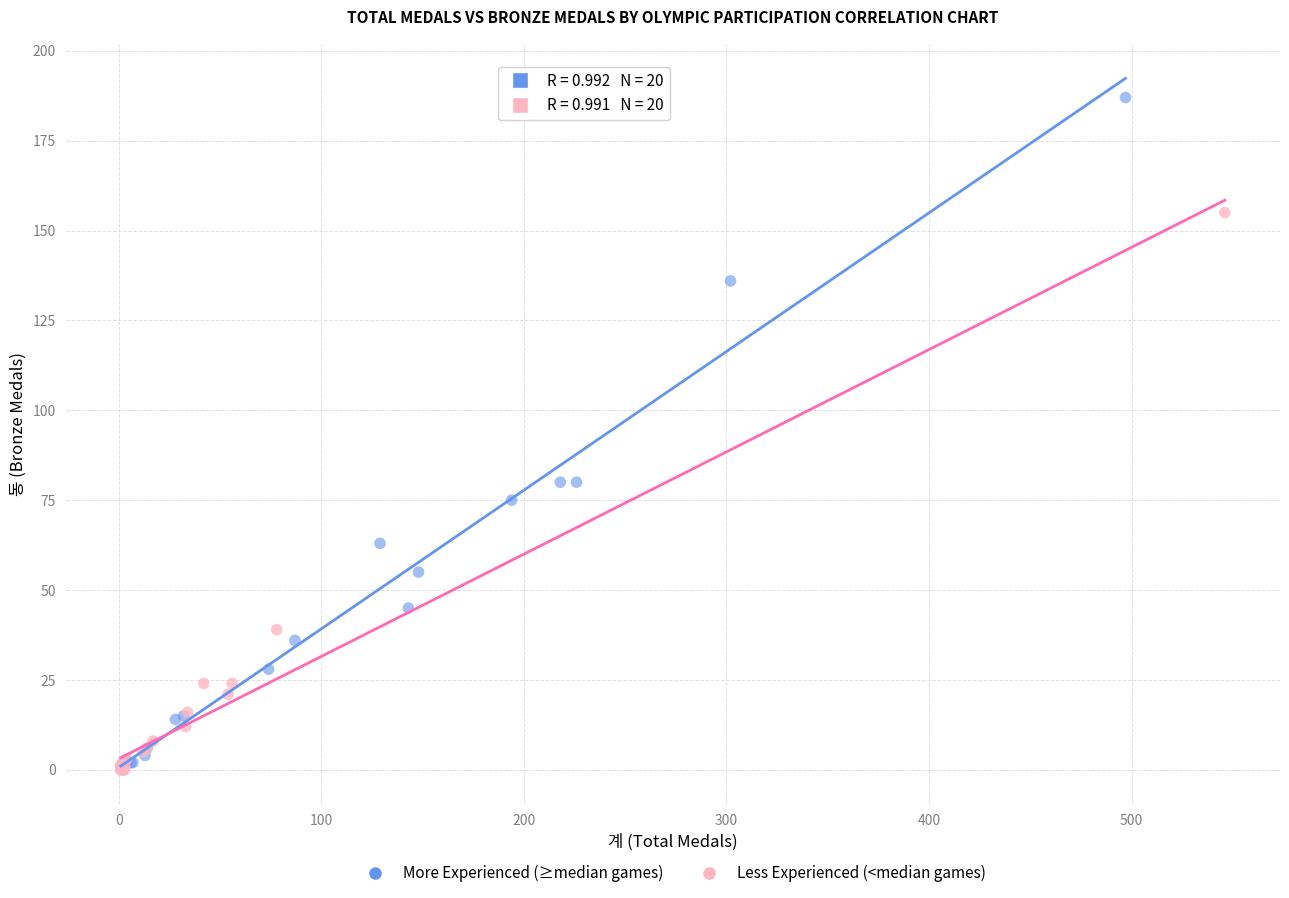

Which series has the widest spread of Y values?

More Experienced (≥median games)